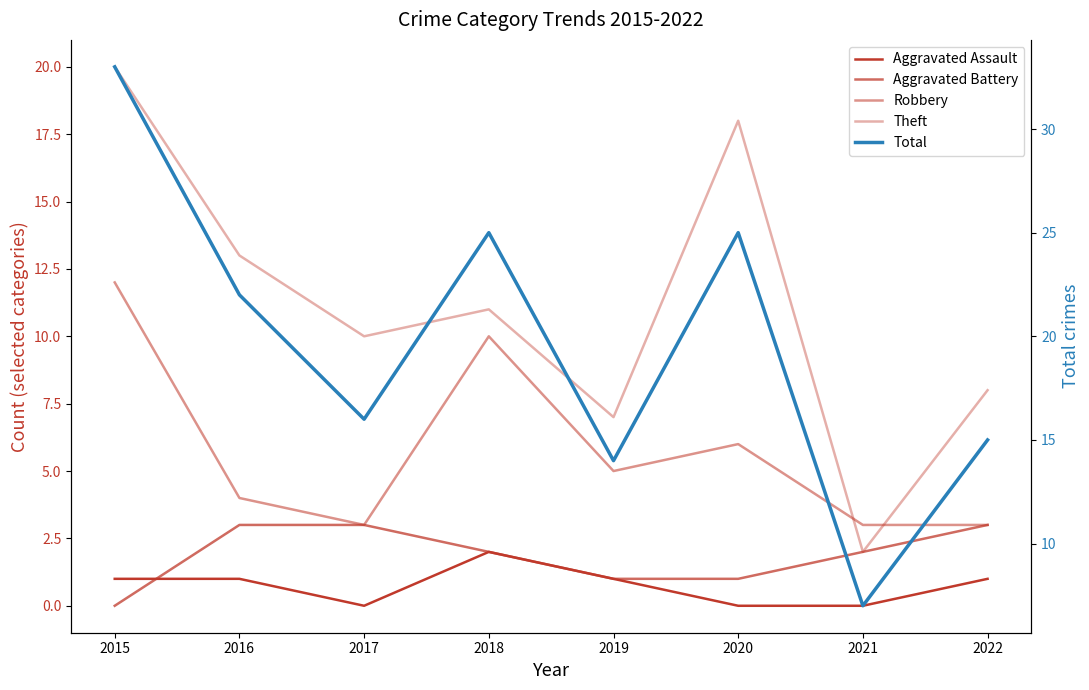

Reading right to left, what are all the values shown in this chart?

Aggravated Assault: 2022=1	2021=0	2020=0	2019=1	2018=2	2017=0	2016=1	2015=1
Aggravated Battery: 2022=3	2021=2	2020=1	2019=1	2018=2	2017=3	2016=3	2015=0
Robbery: 2022=3	2021=3	2020=6	2019=5	2018=10	2017=3	2016=4	2015=12
Theft: 2022=8	2021=2	2020=18	2019=7	2018=11	2017=10	2016=13	2015=20
Total: 2022=15	2021=7	2020=25	2019=14	2018=25	2017=16	2016=22	2015=33